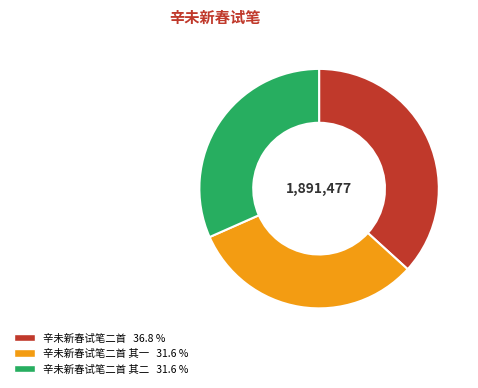

Is there a majority slice in this chart?

No